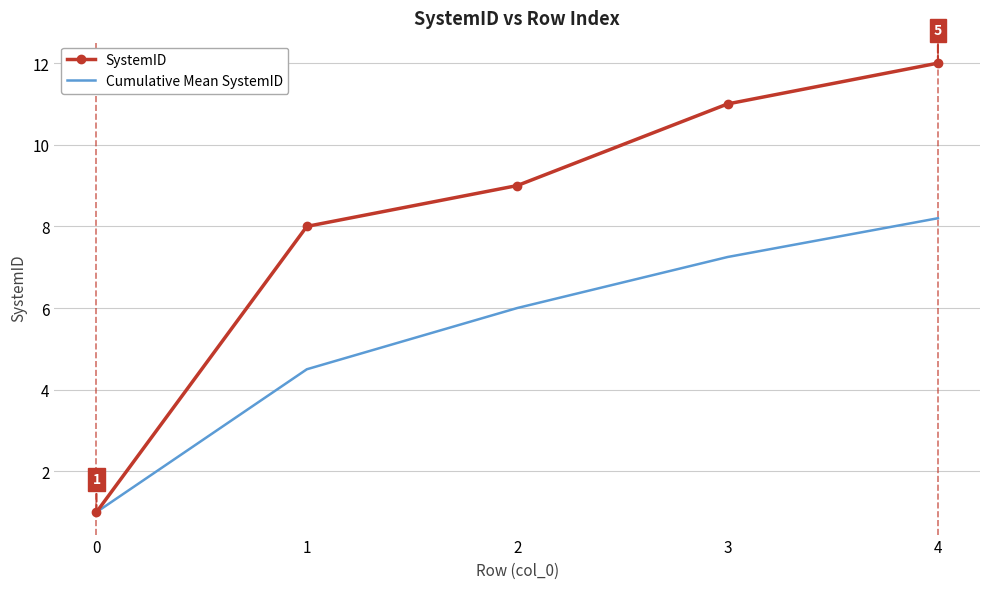

Is it true that SystemID equals 2.2 at 2?

False